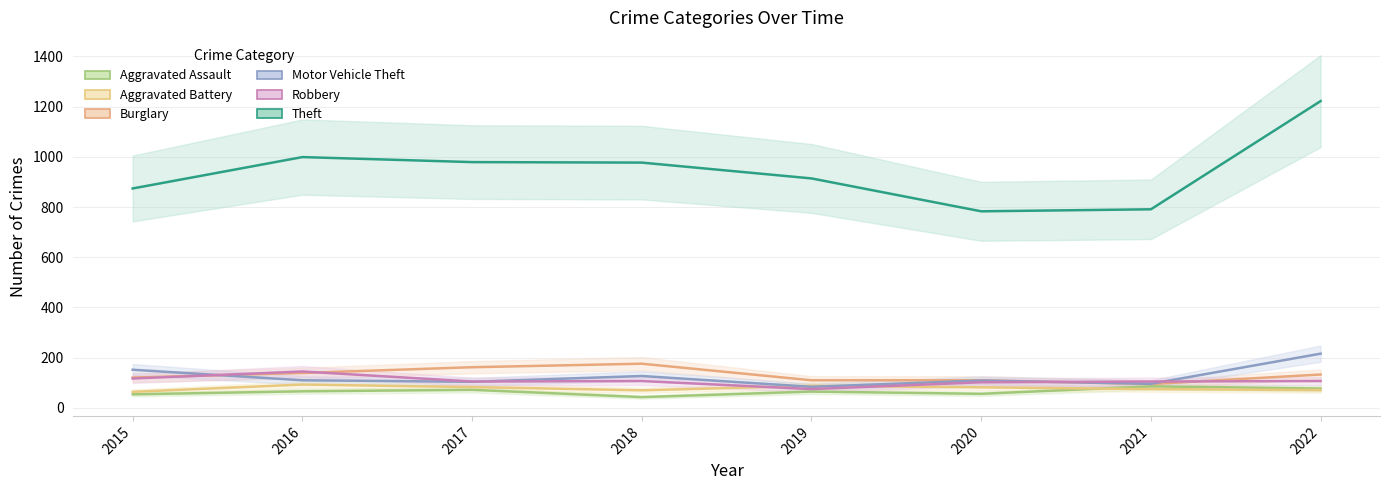

What is the minimum value shown in the chart?

43